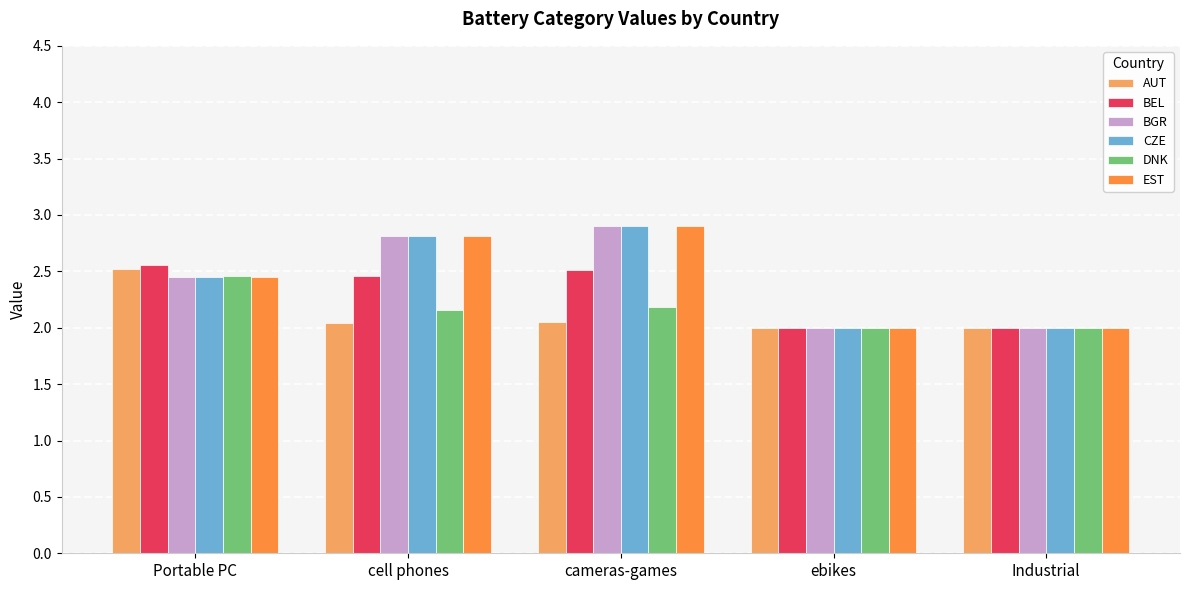

What is the total value across all series at cameras-games?

15.5